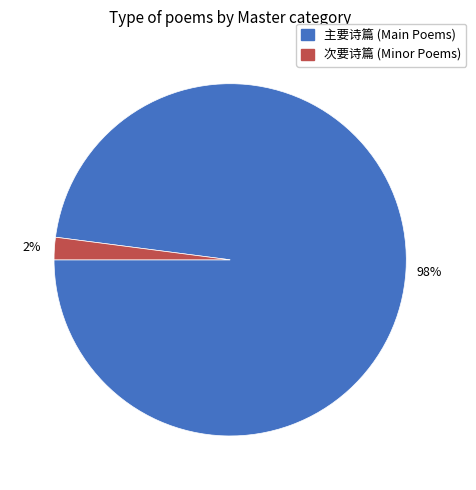

Do 主要诗篇 (Main Poems) and 次要诗篇 (Minor Poems) together represent more than half of the pie?

Yes